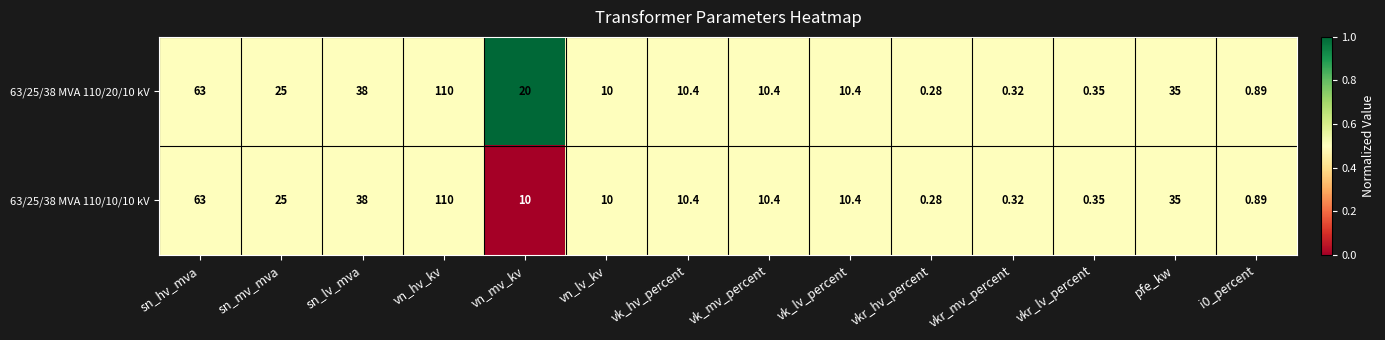

Which category has the lowest value across all series?

vkr_hv_percent